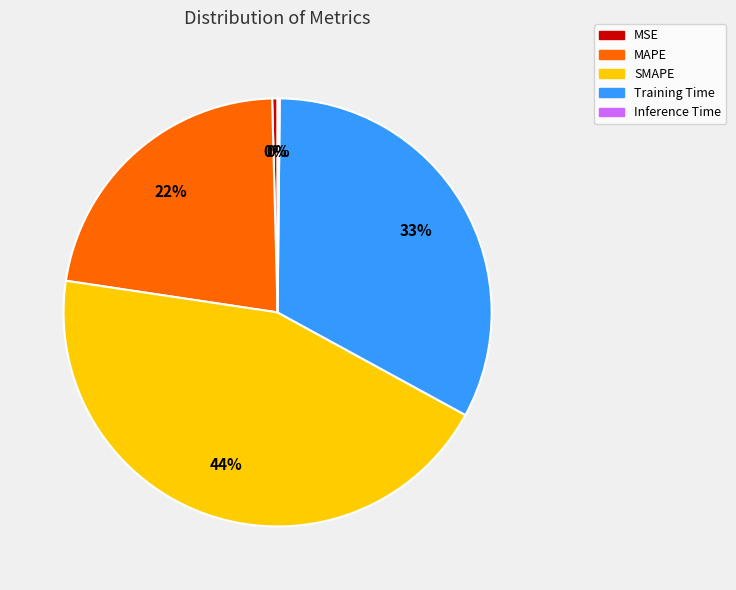

Does MAPE represent more than half of the total?

No